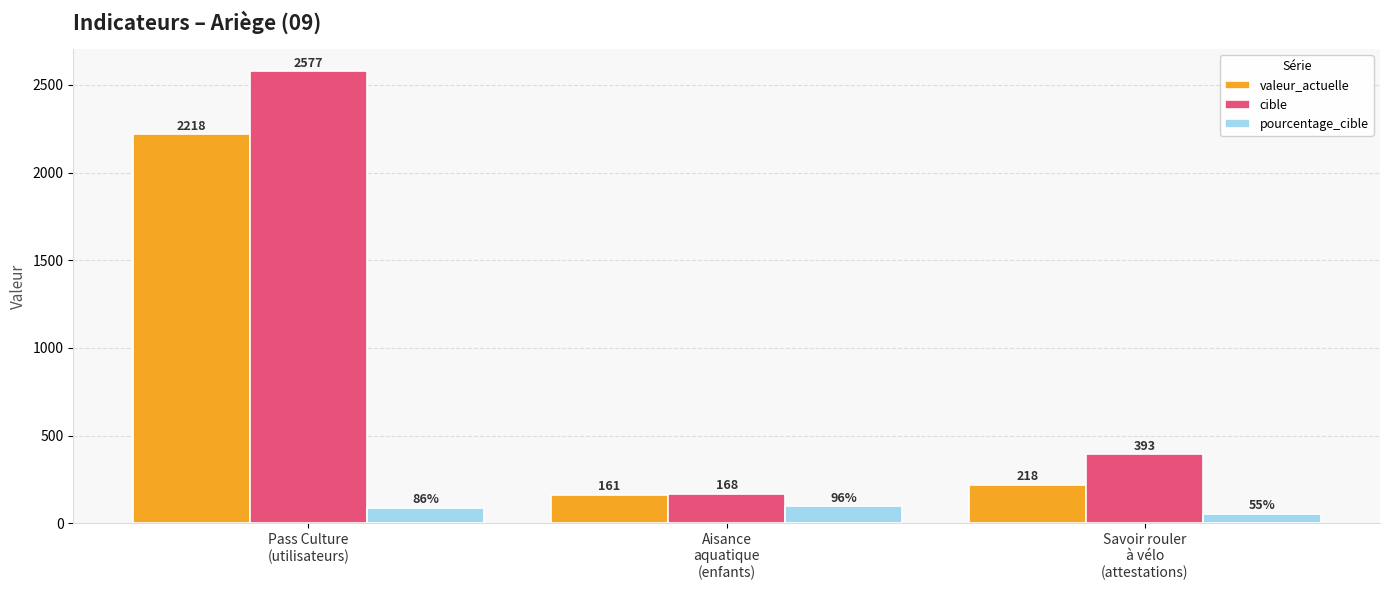

What is the average value of the pourcentage_cible series?

79